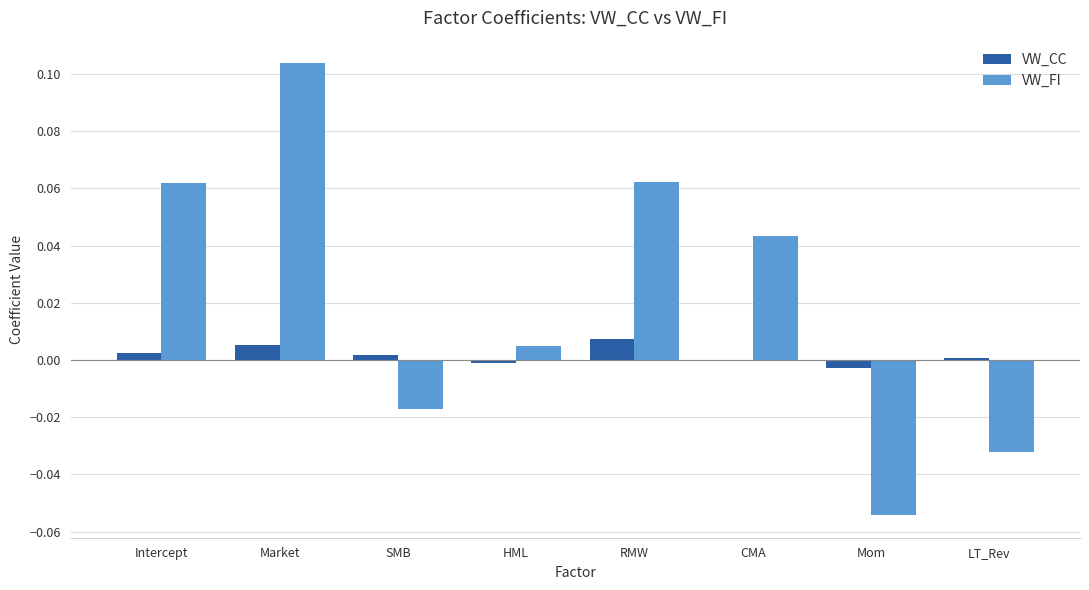

Which series changed the most between HML and Mom?

VW_FI